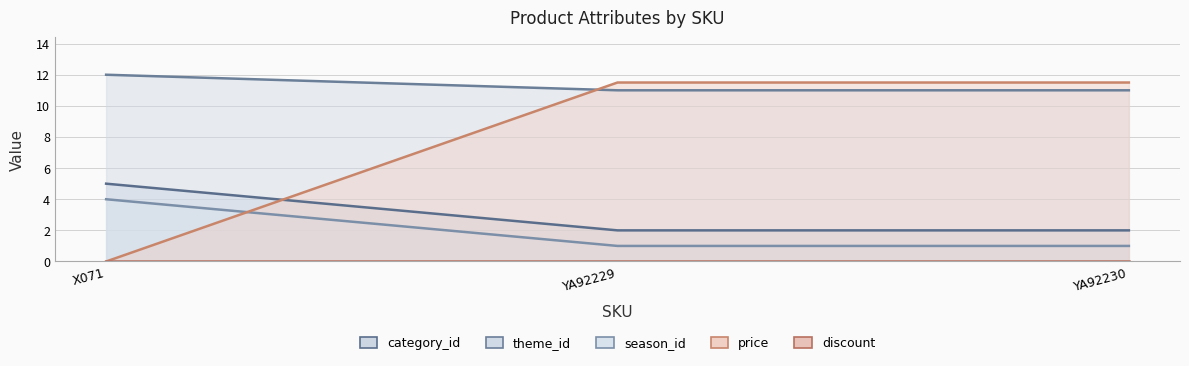

What is the lowest value of the category_id series?

2.0